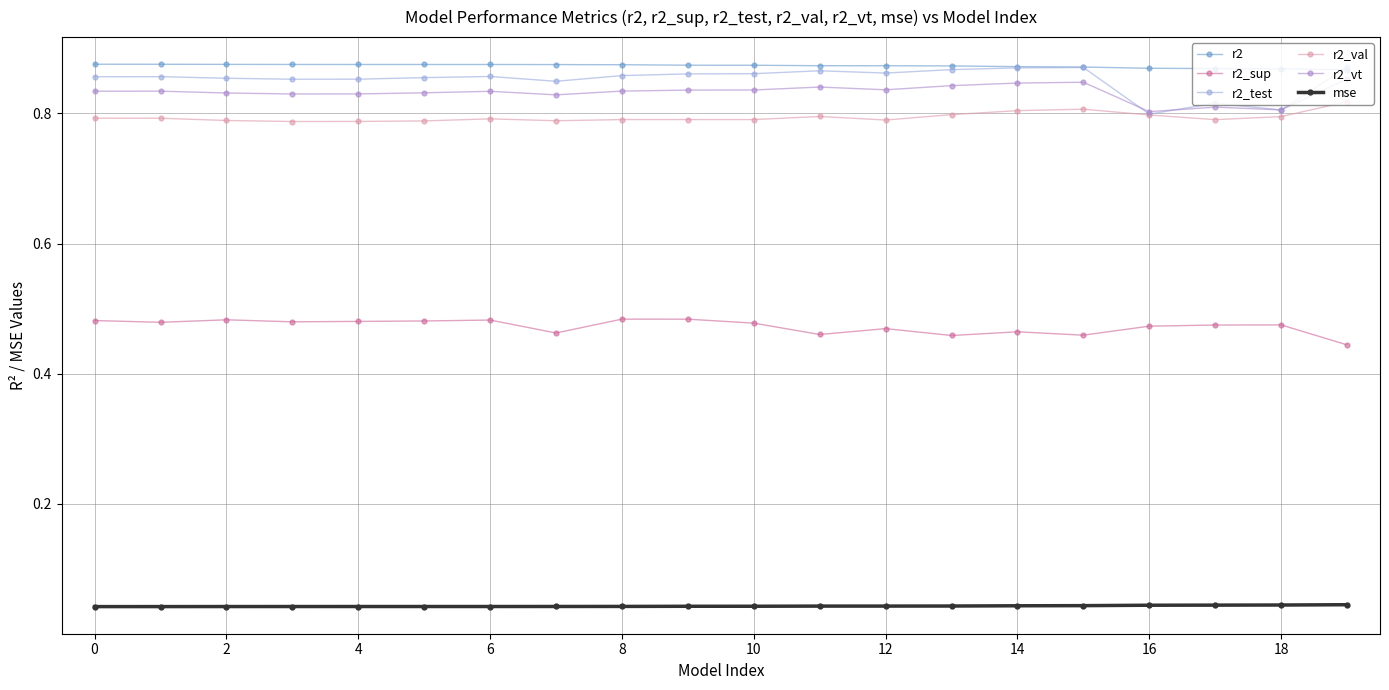

True or false: mse and r2 intersect in this chart.

False